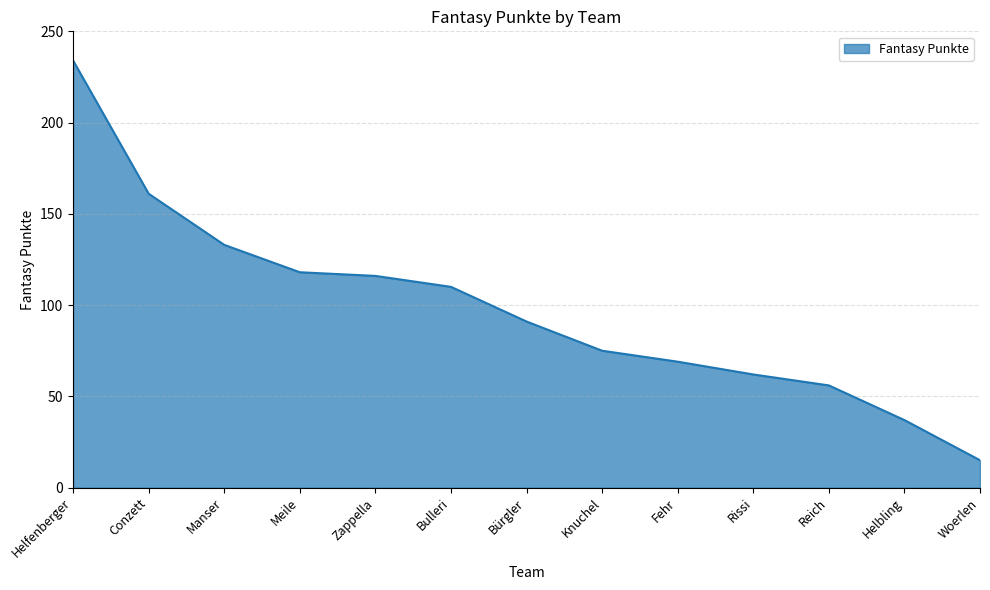

Where does the data first go above 91?

Helfenberger